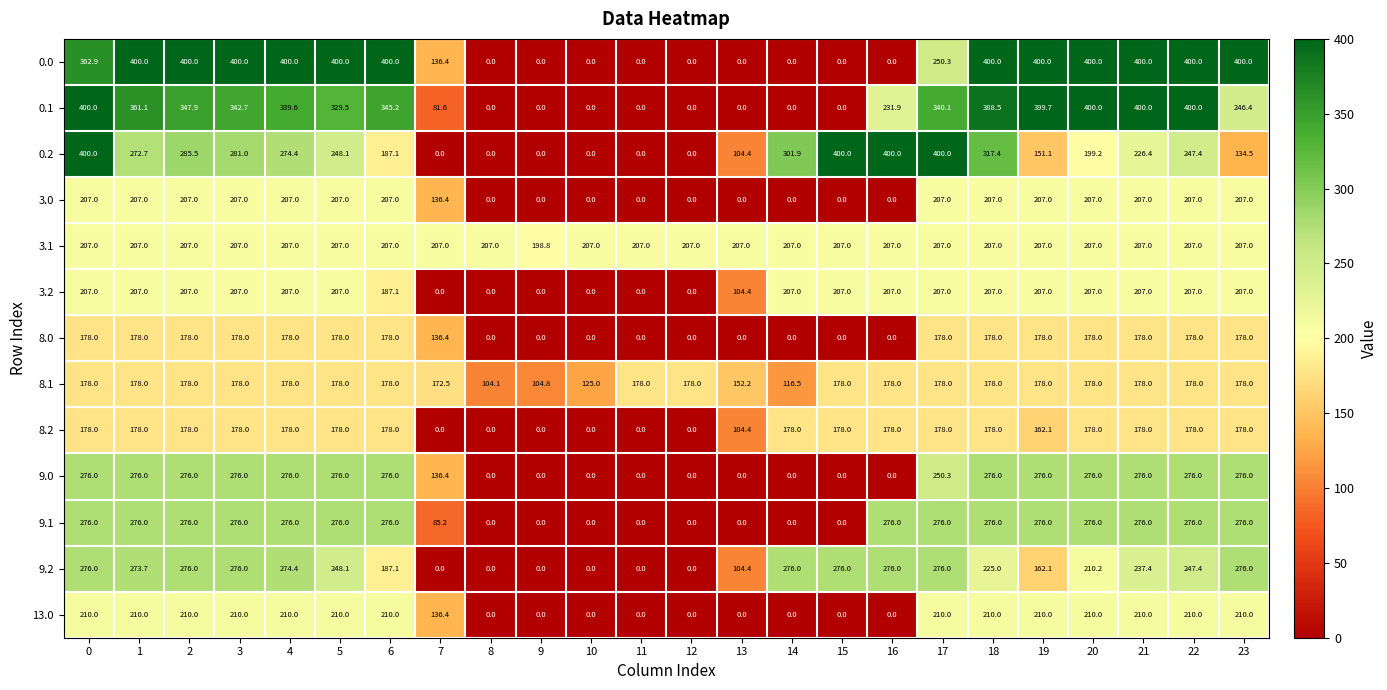

What is the greatest value displayed?

400.0